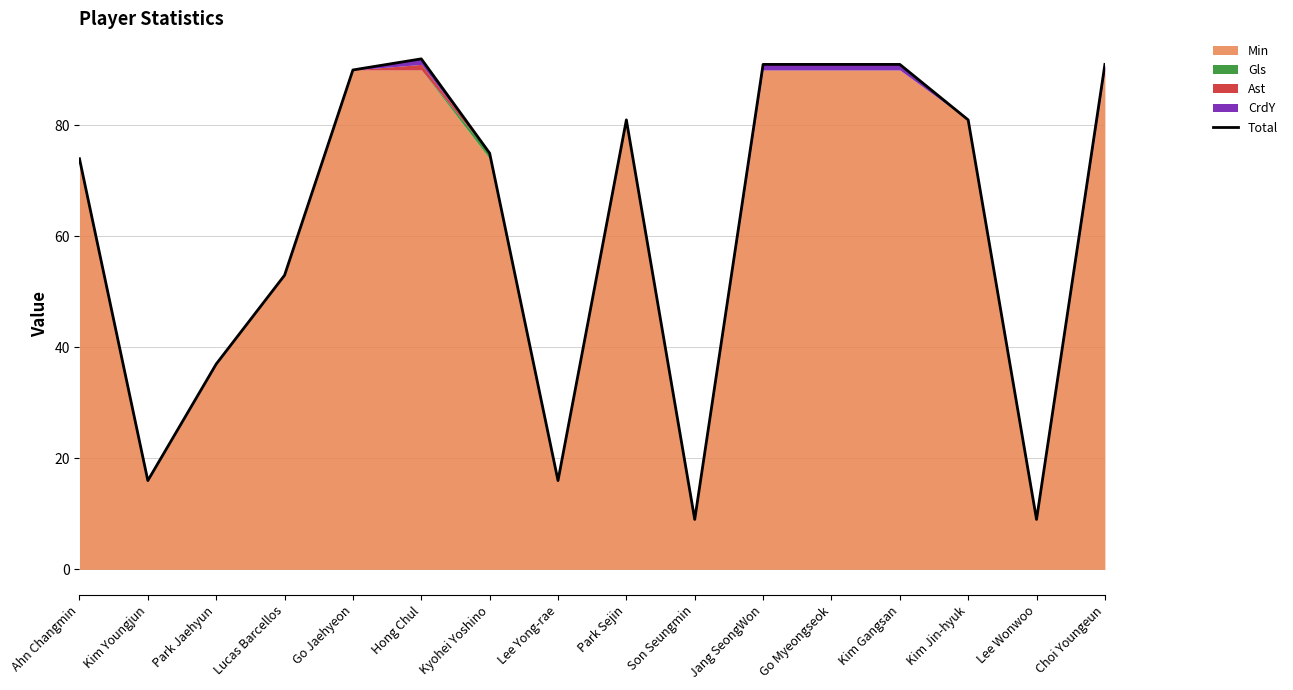

What is the value of the 14th point from the left?

81